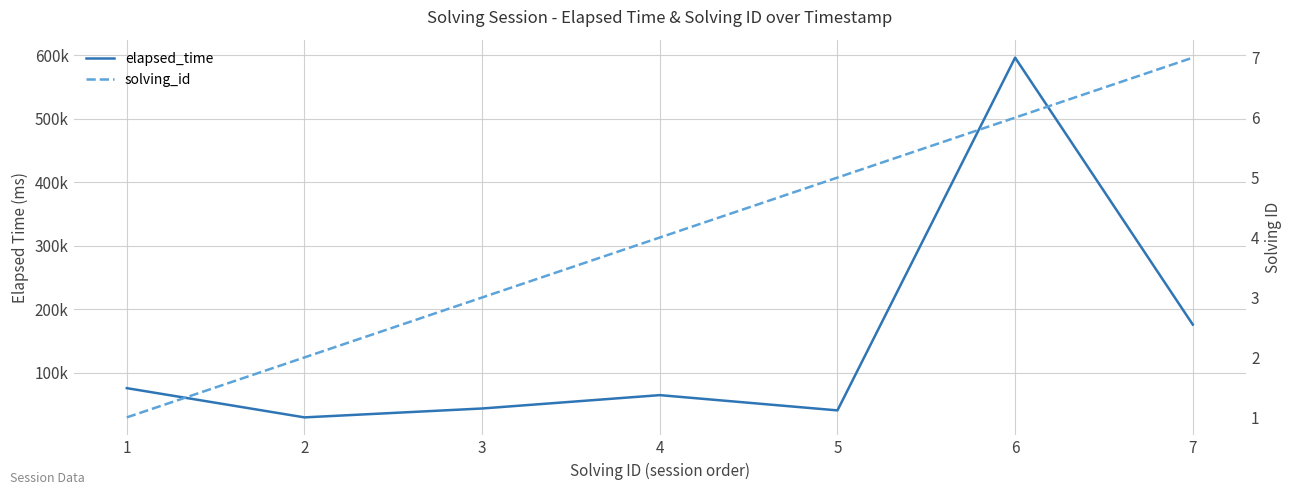

What is the value of the solving_id point at the 4th from the left?

4